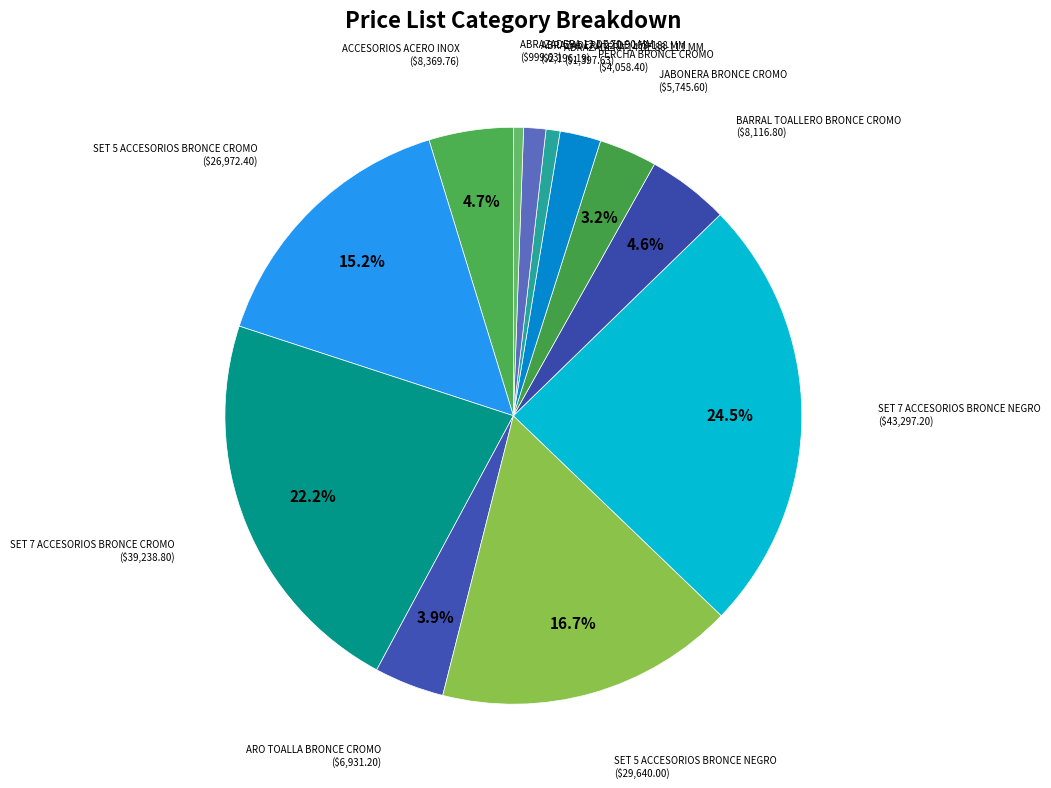

What percentage is the ARO TOALLA BRONCE CROMO slice, to the nearest percent?

4%